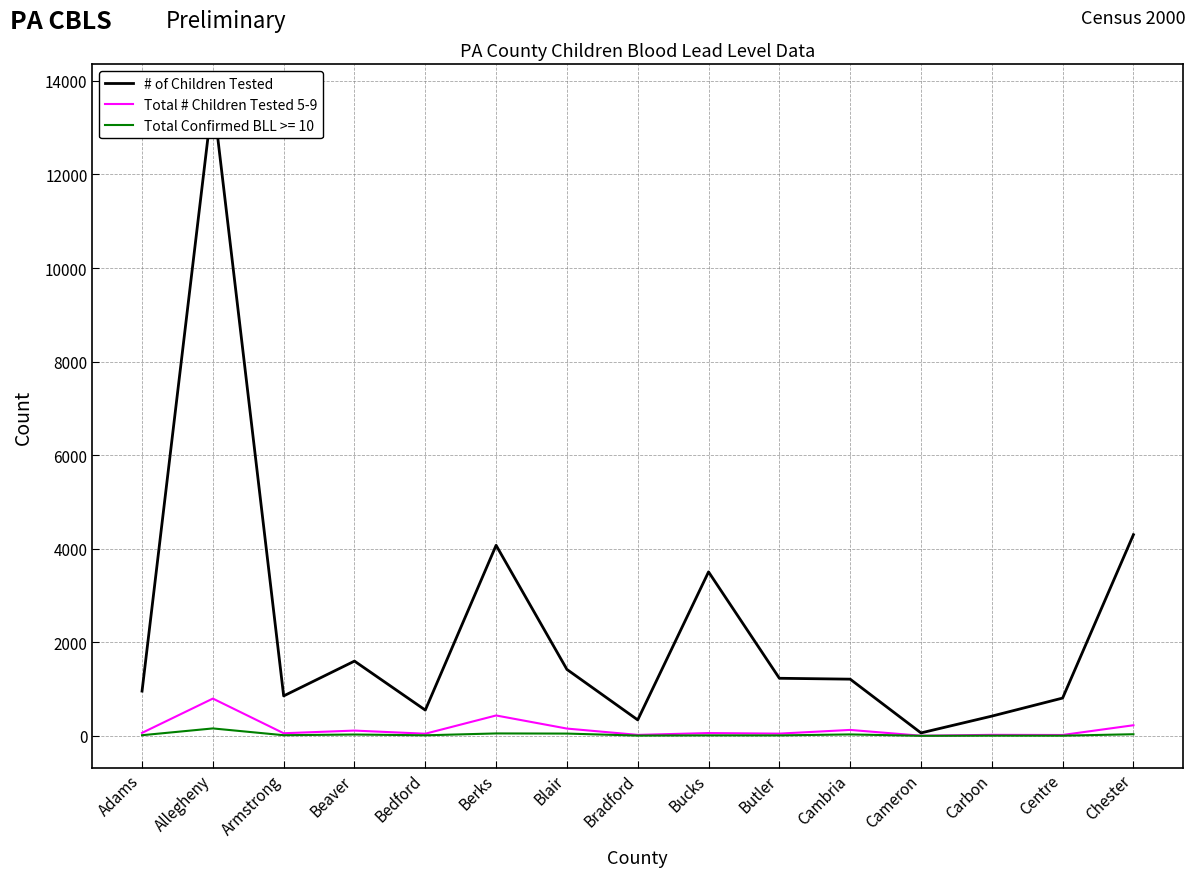

At which label does Total # Children Tested 5-9 reach its peak?

Allegheny